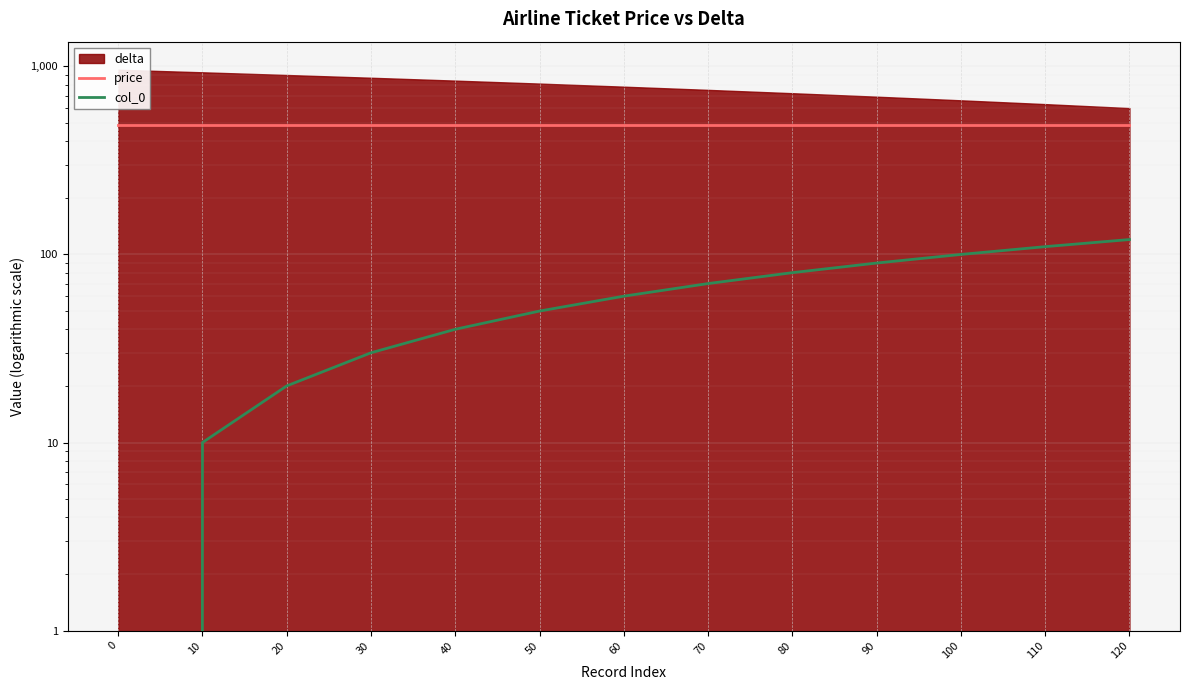

True or false: col_0 has a value of 71 at 110.

False